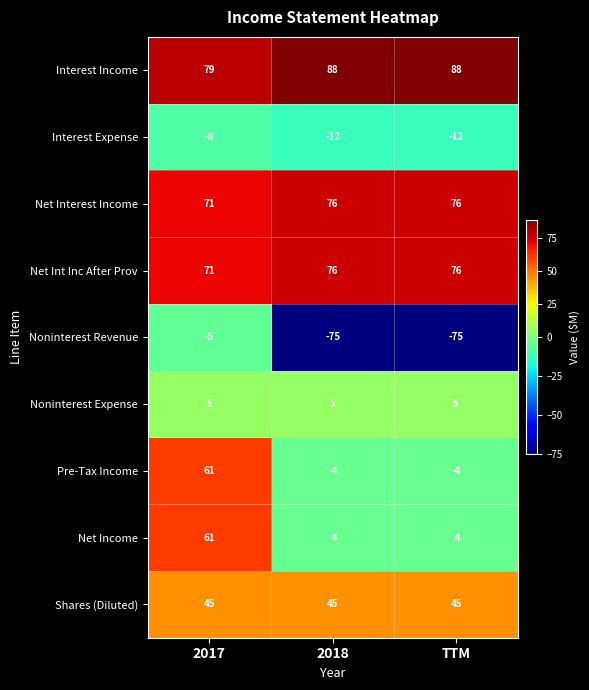

What is the highest value of the Net Int Inc After Prov series?

76